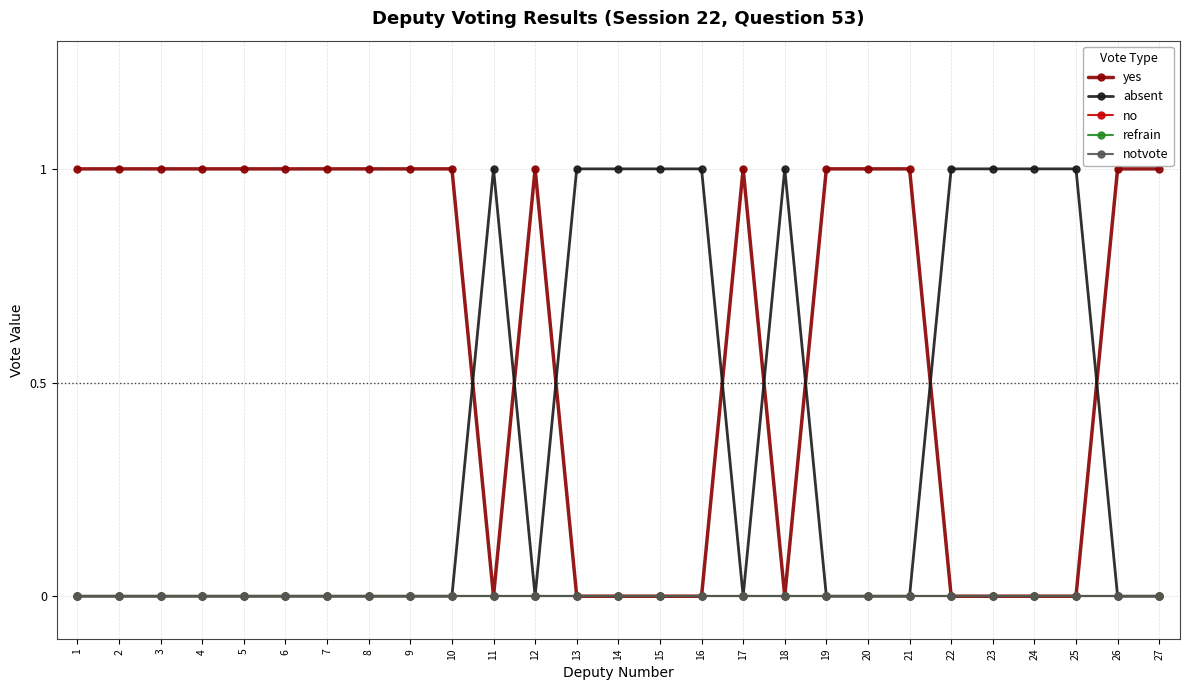

True or false: refrain has more than 2 points higher than both neighbors.

False